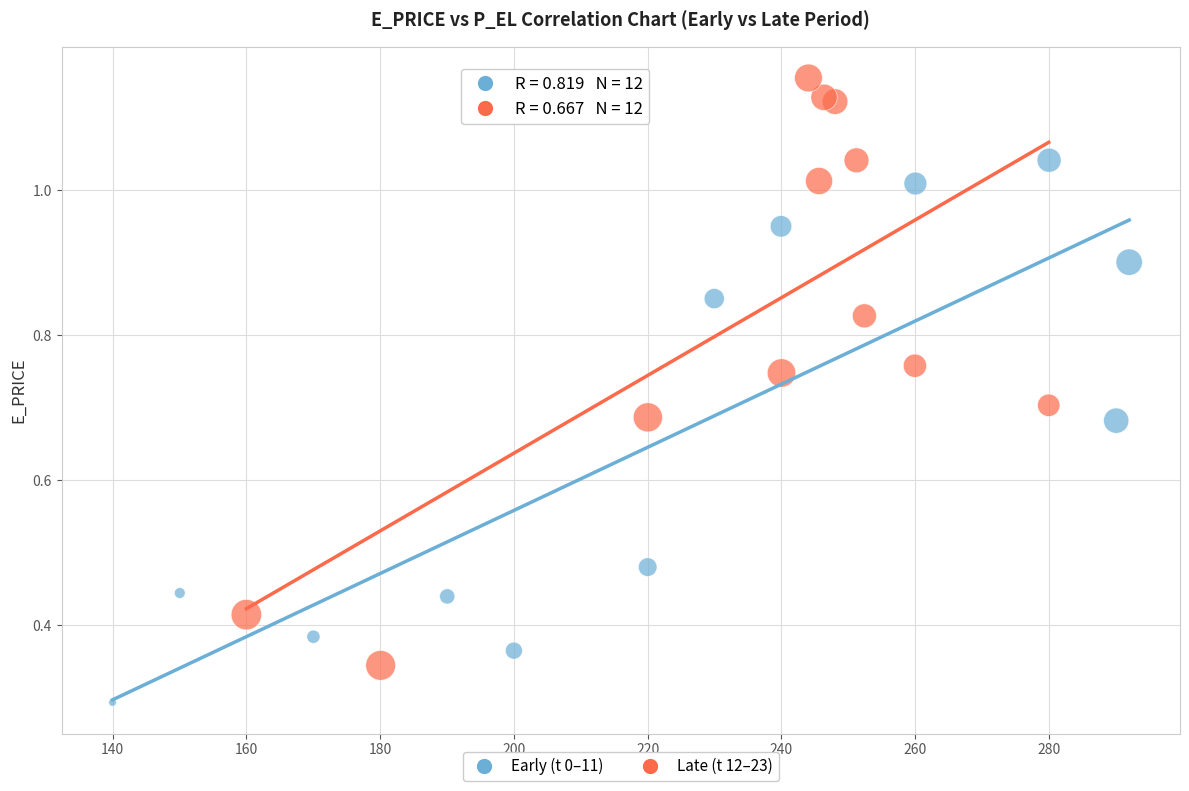

Which series reaches the maximum Y coordinate?

Late (t 12–23)